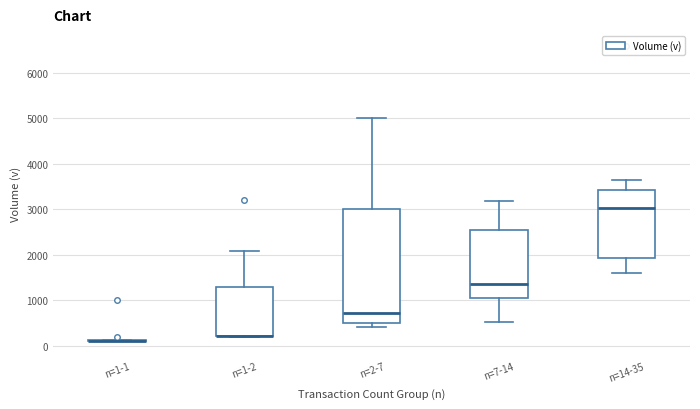

Which box is the tallest, from its lower edge to its upper edge?

n=2-7